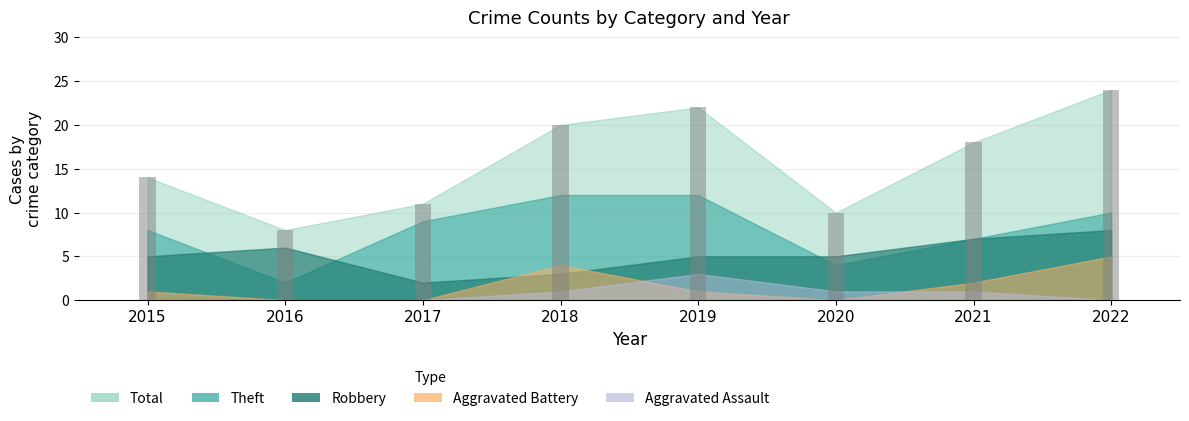

List the labels in order of value, smallest first.

2016, 2020, 2017, 2015, 2021, 2018, 2019, 2022